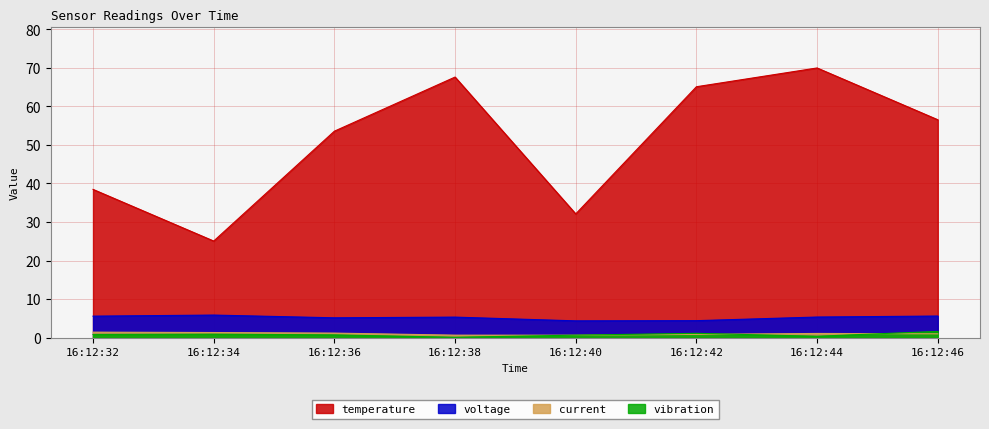

What is the maximum value shown in the chart?

70.0